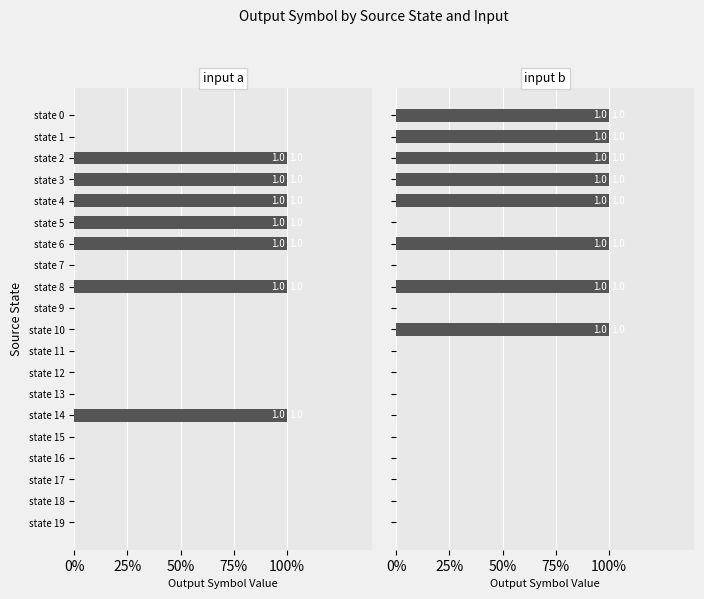

At how many categories does at least one series exceed 0?

10